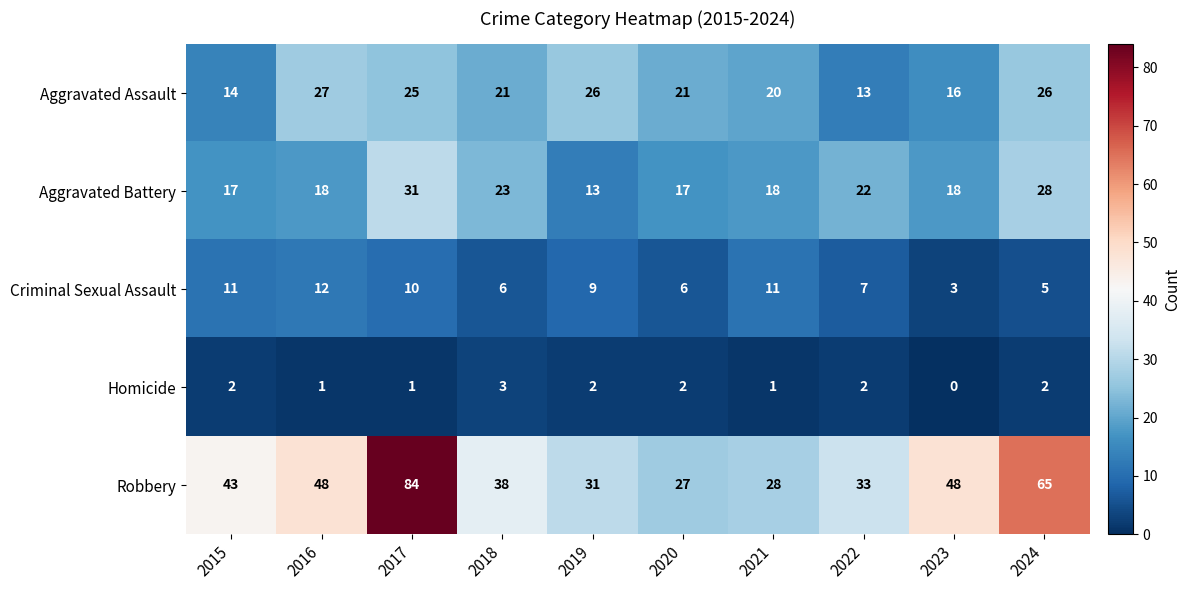

Rank the series by their maximum value, from highest to lowest.

Robbery, Aggravated Battery, Aggravated Assault, Criminal Sexual Assault, Homicide